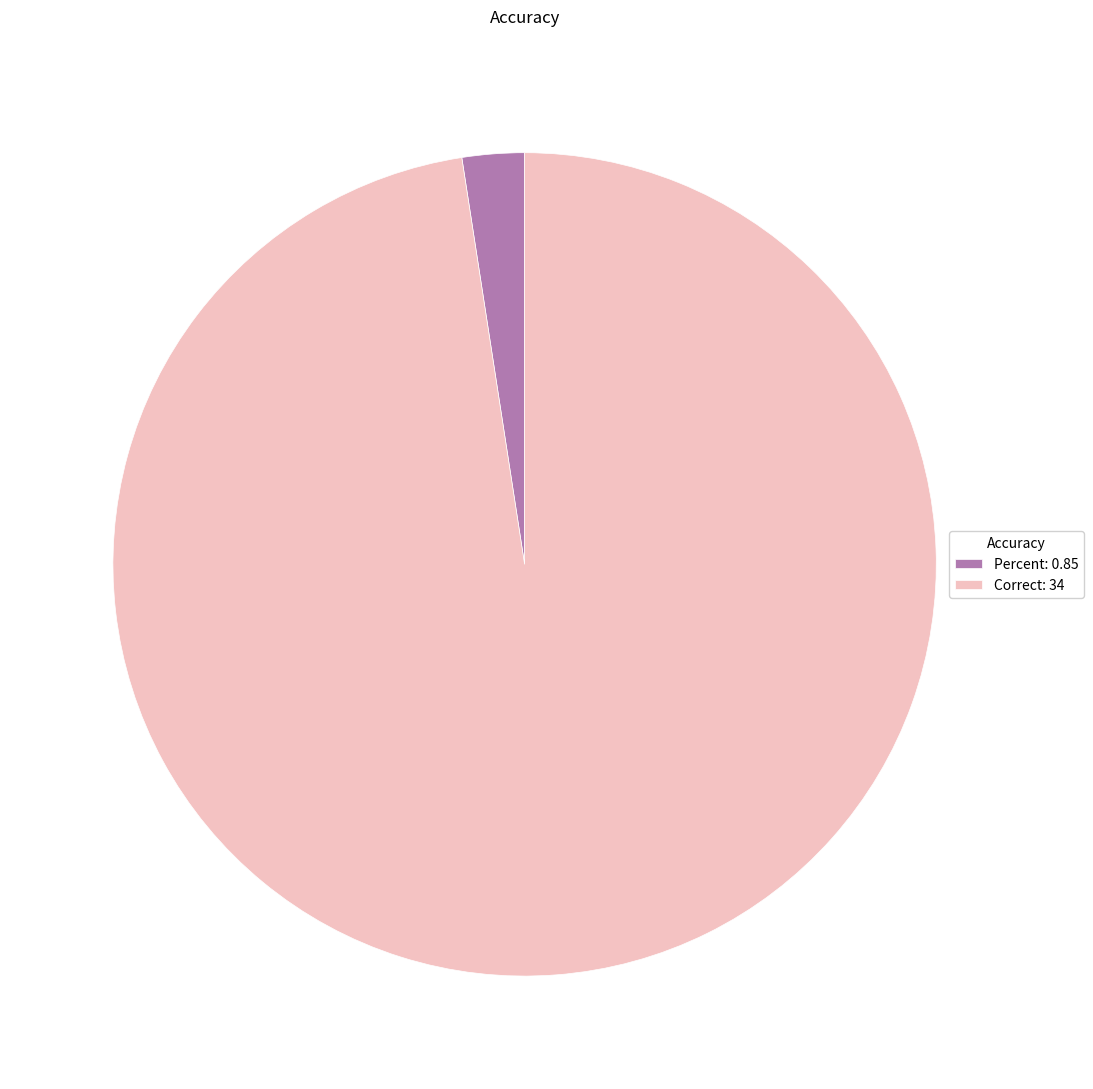

Is there any slice that represents more than half of the pie?

Yes